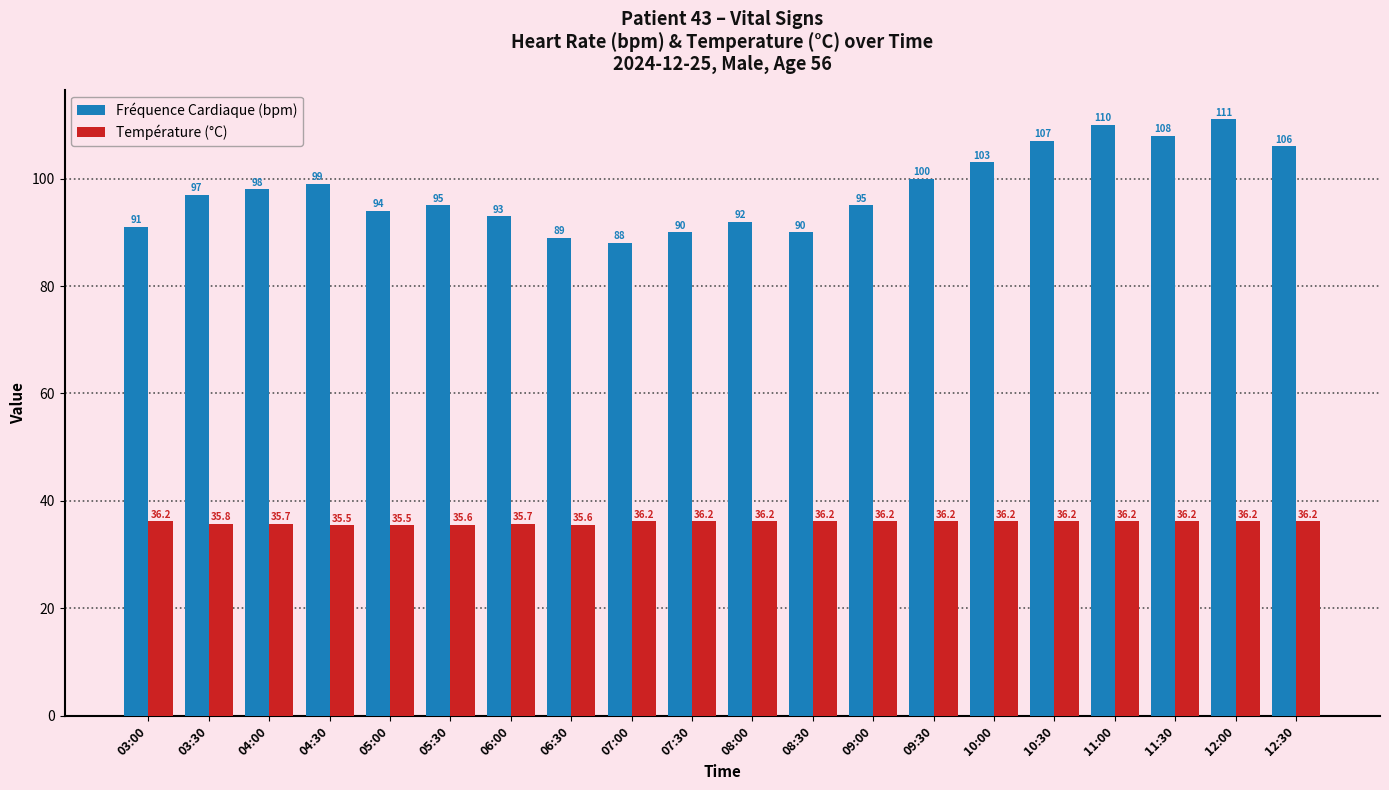

What value does the Fréquence Cardiaque (bpm) series have at 08:00?

92.0